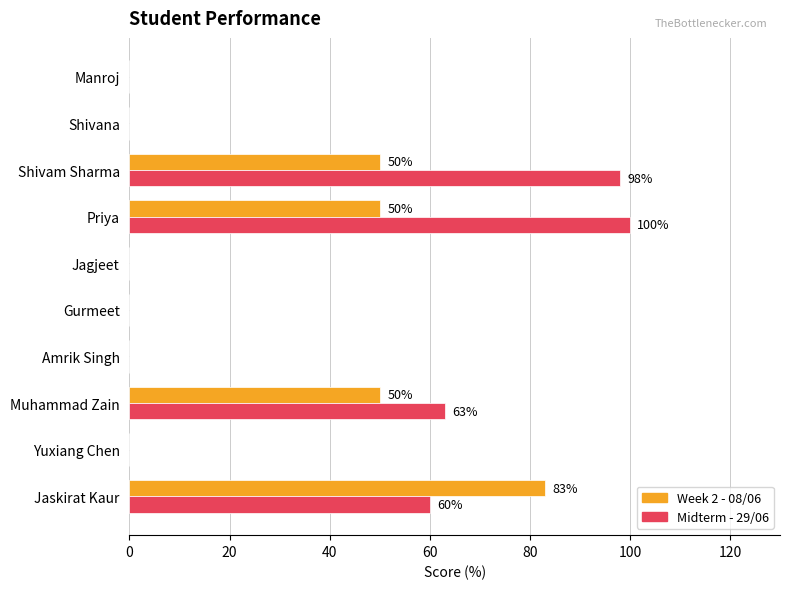

What is the sum of all Week 2 - 08/06 values?

233